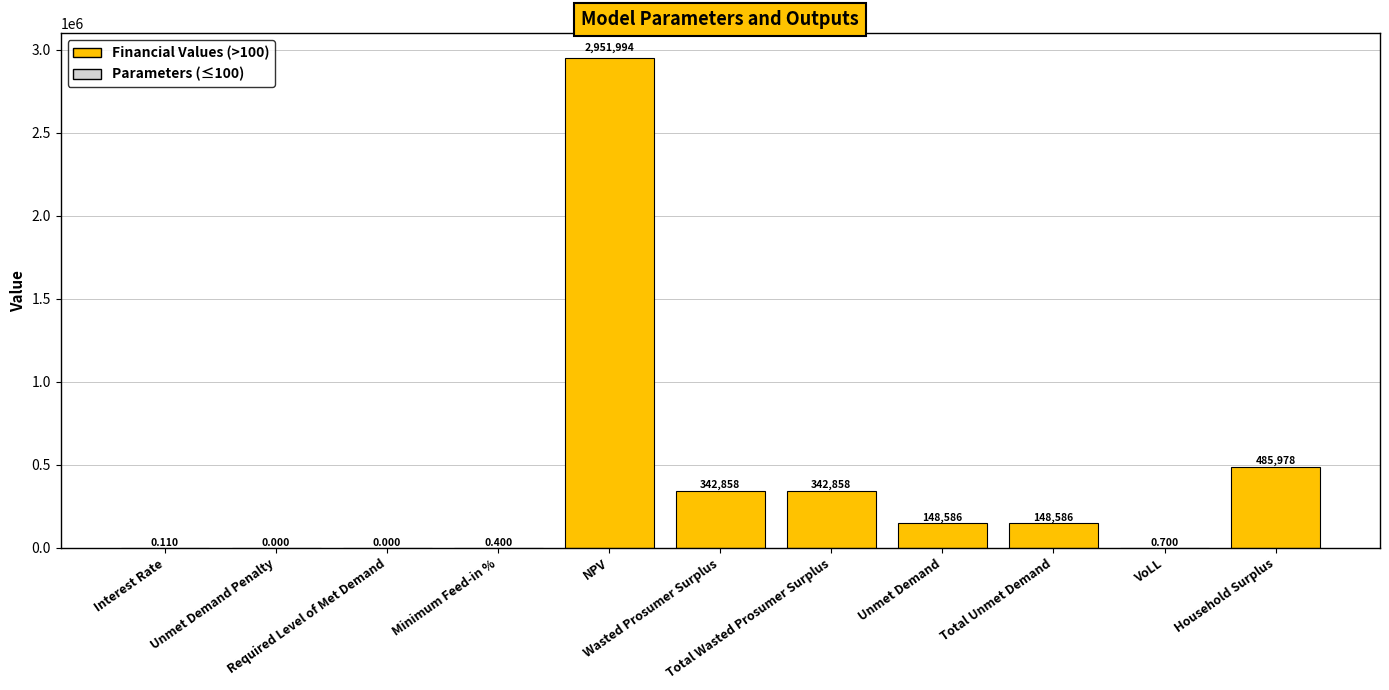

How many series are shown in this chart?

1